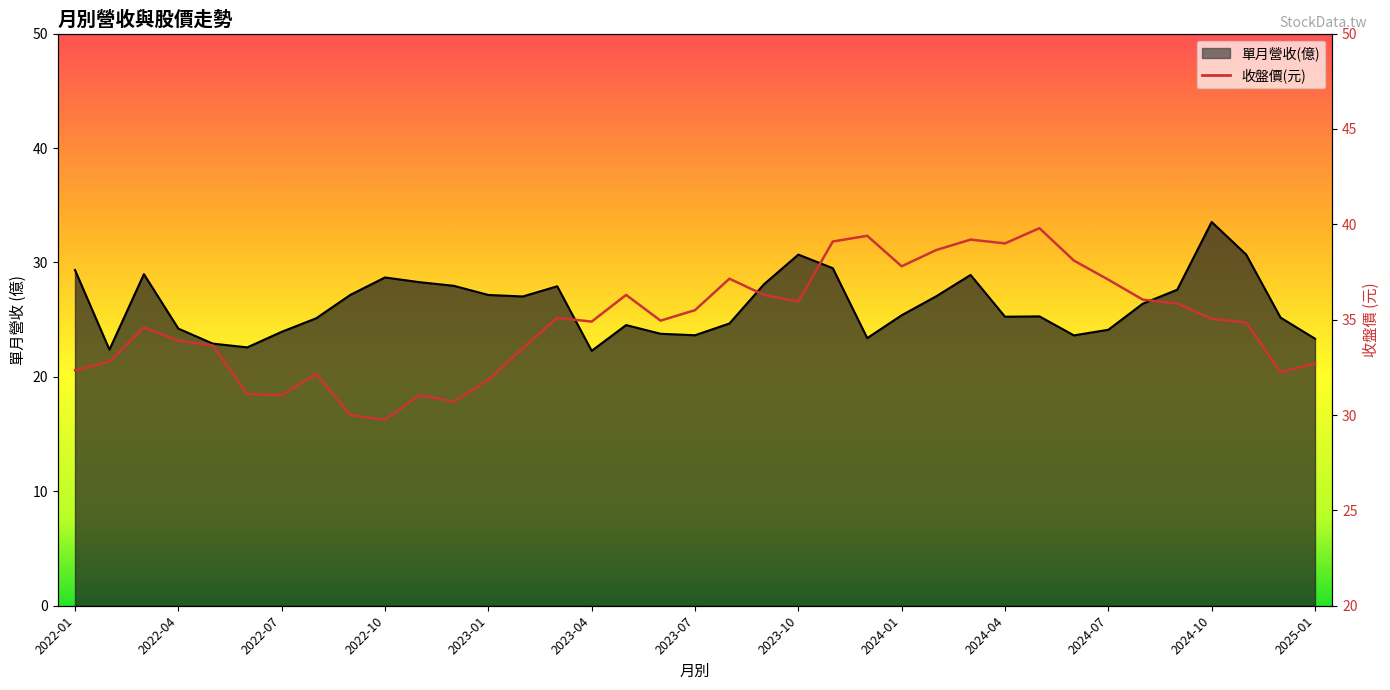

What is the greatest value displayed?

39.8